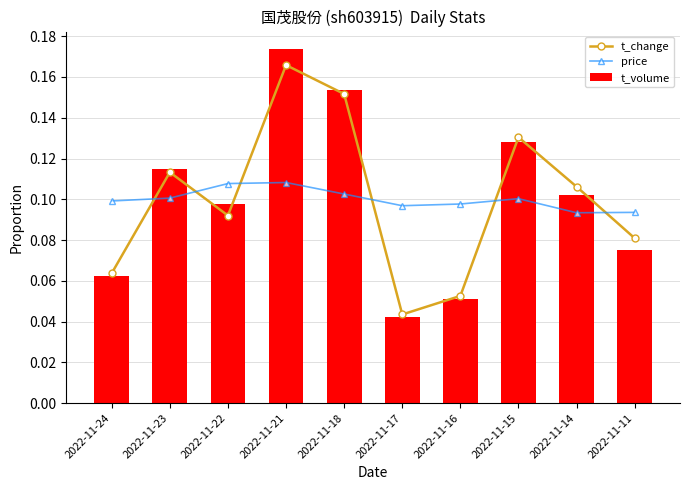

What is the sum of the price values at 2022-11-11 and 2022-11-23?

0.2